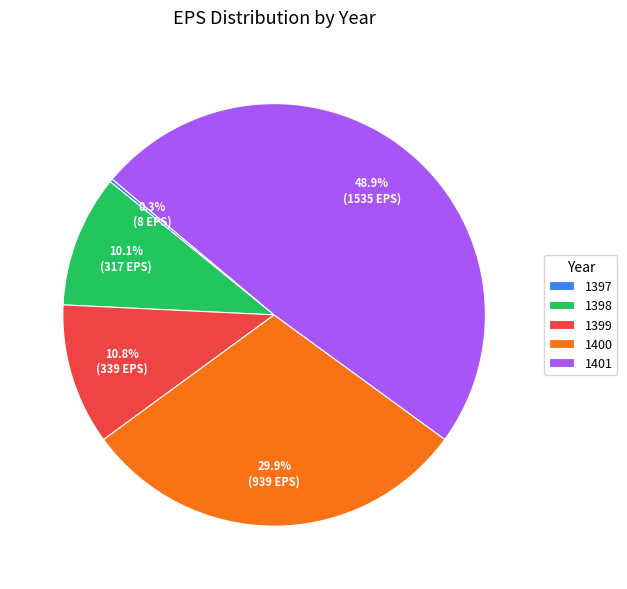

What is the ratio of the value at 1398 to the value at 1401?

0.2